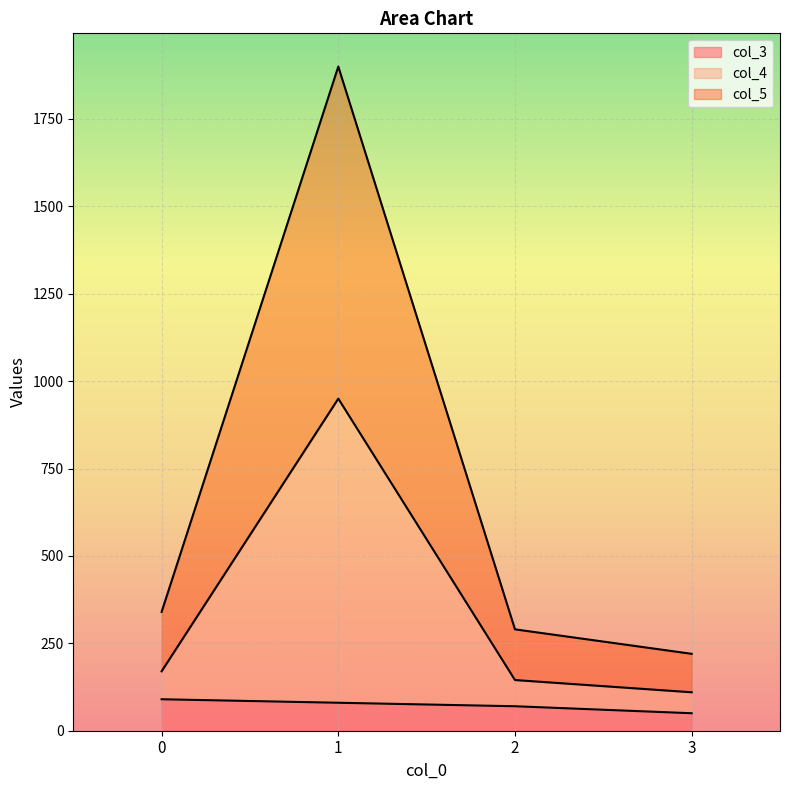

What is the total value across all series at 0?

340